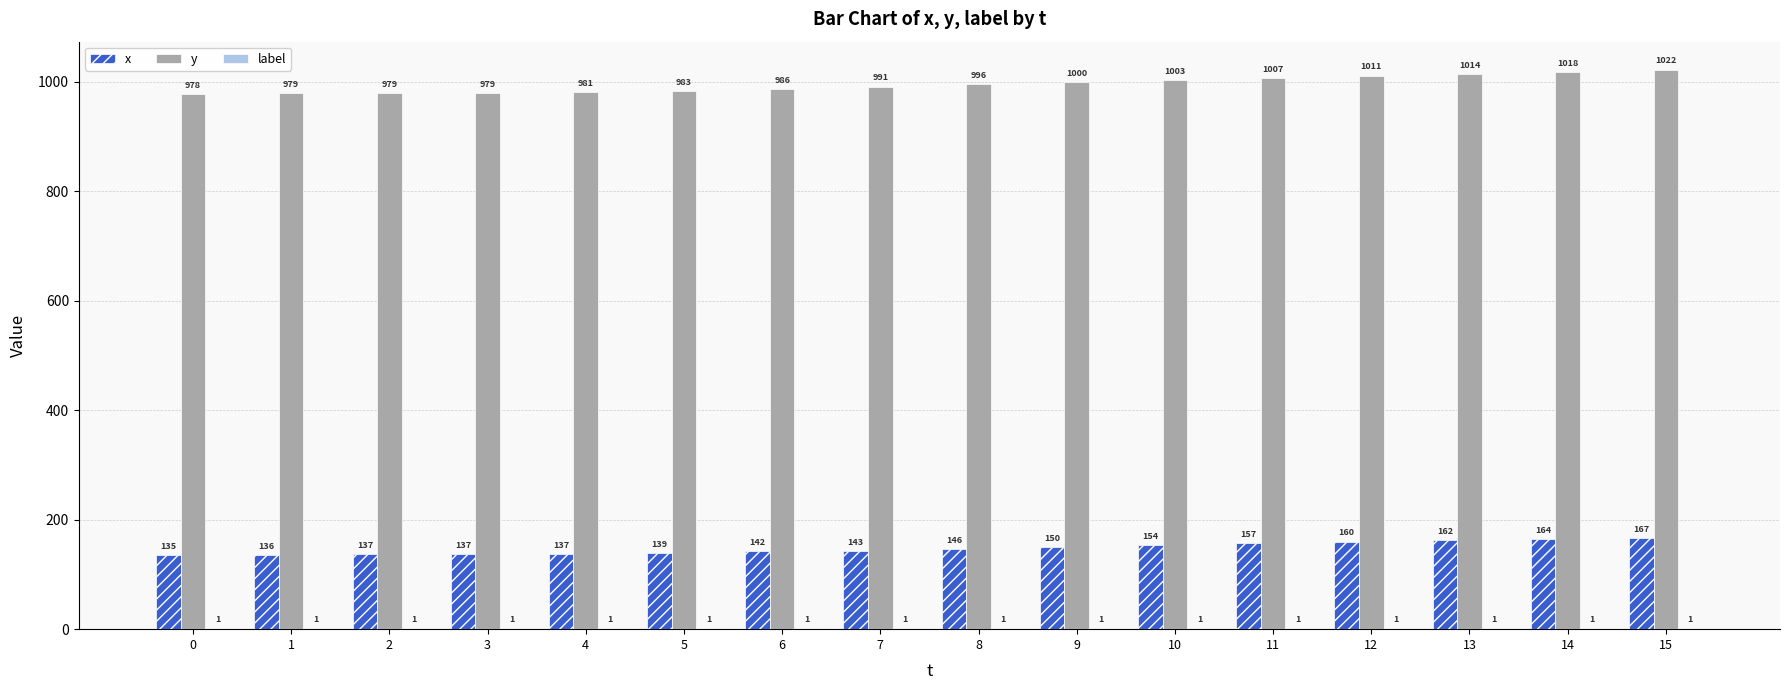

Between 7 and 11, which series saw the biggest shift?

y